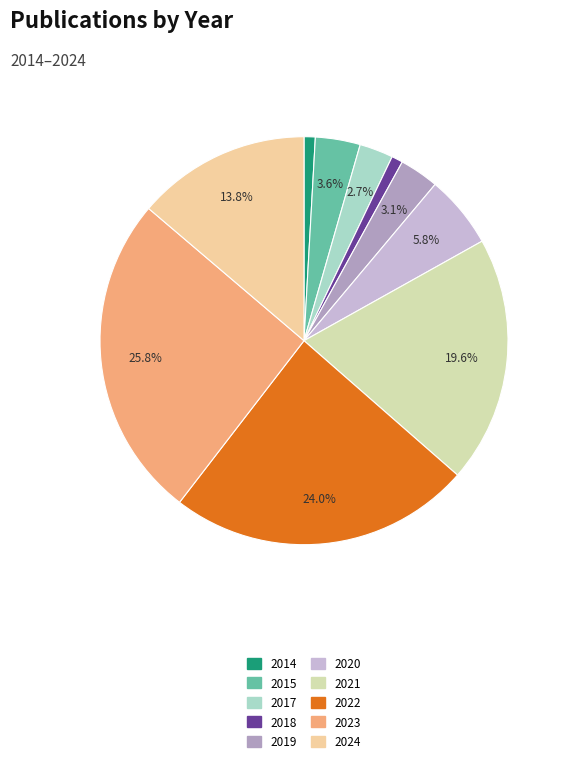

Does any single category account for the majority?

No